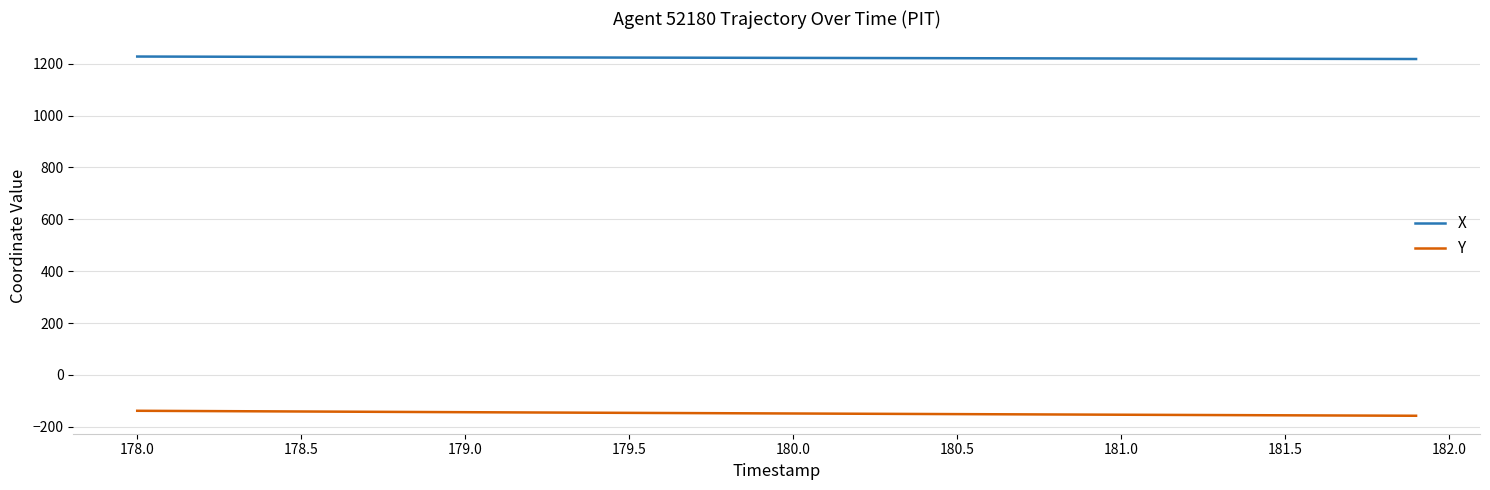

What is the maximum value shown in the chart?

1227.6